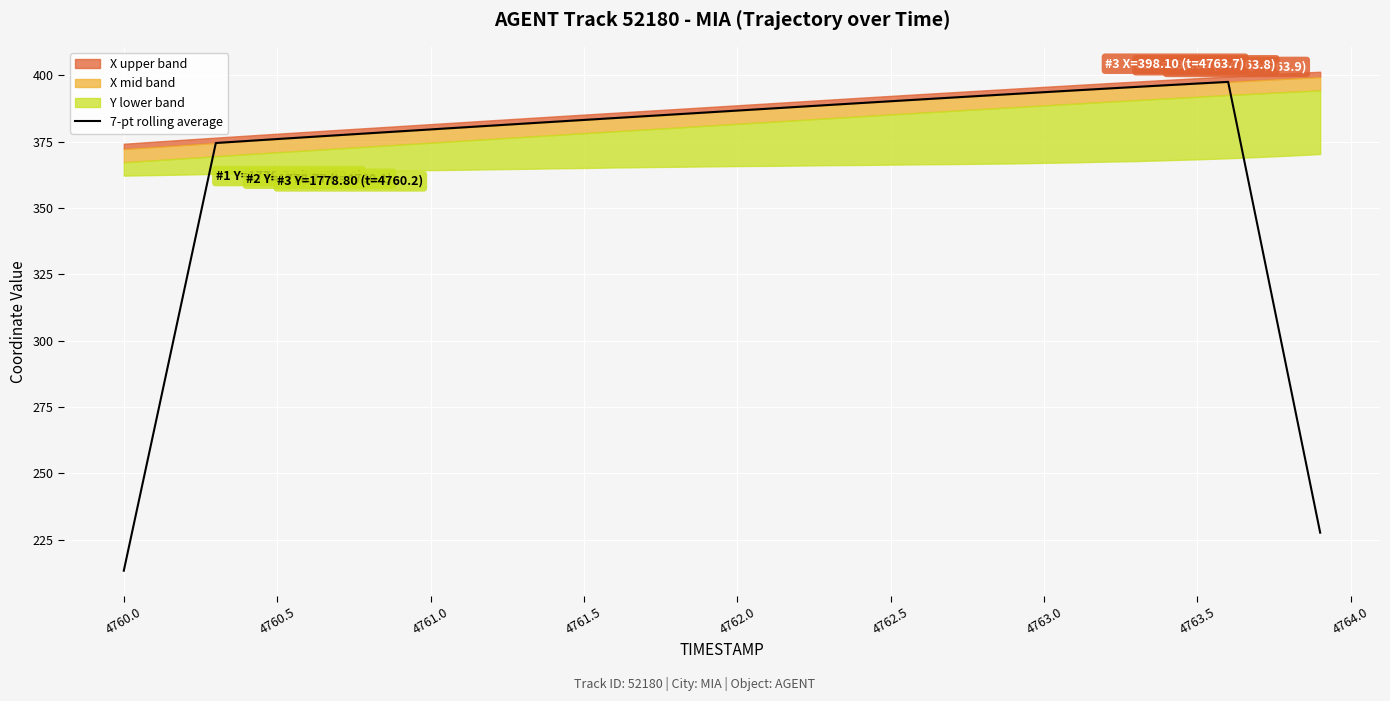

Which category has the lowest value in the 7-pt rolling average series?

4760.0